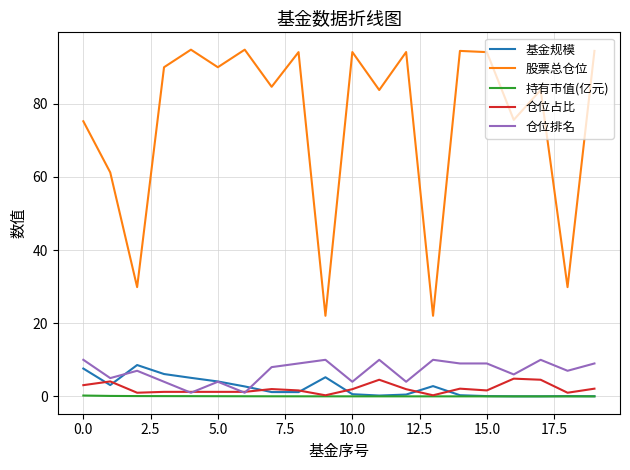

What is the lowest value of the 股票总仓位 series?

22.0